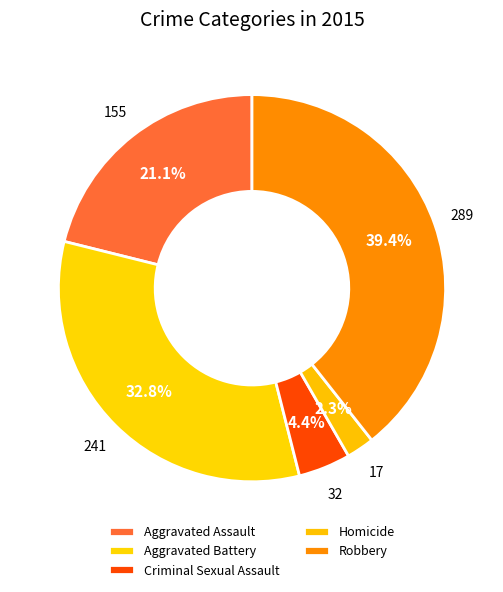

Which category has the smallest portion of the pie?

Homicide